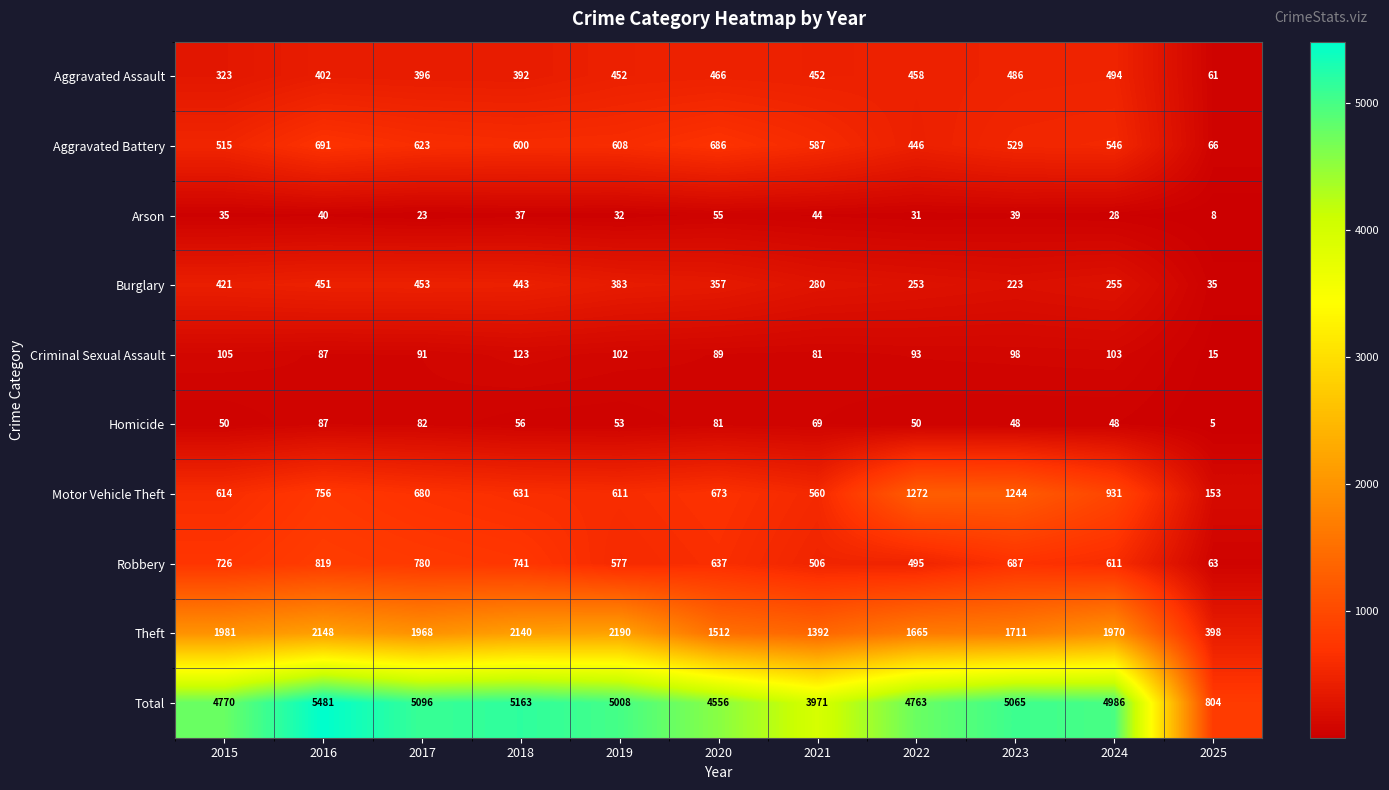

Which category has the lowest value across all series?

2025